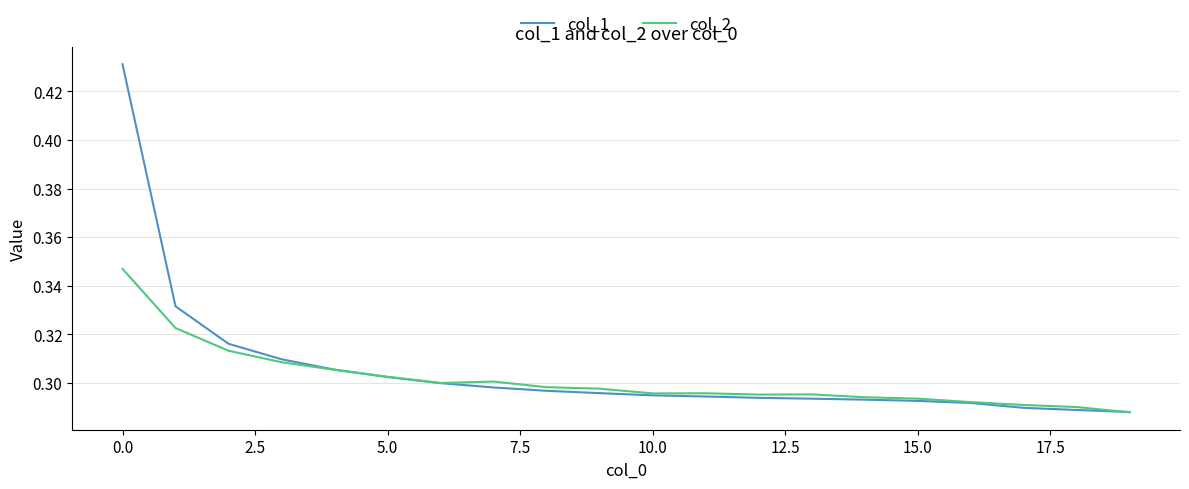

List the series in order of their peak value, lowest first.

col_2, col_1